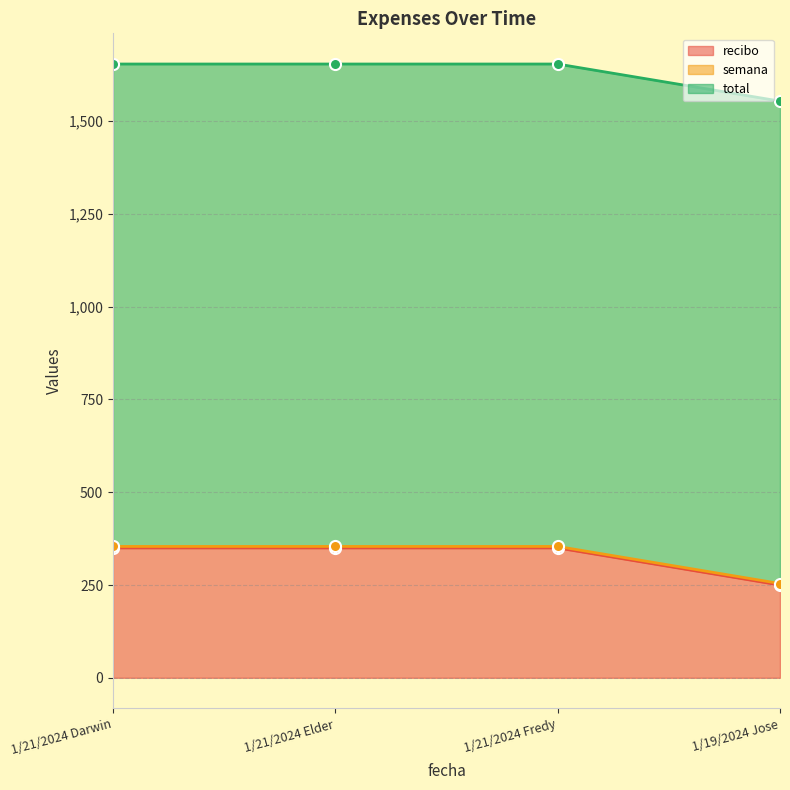

Between 1/19/2024 Jose and 1/21/2024 Fredy, which is larger?

1/21/2024 Fredy